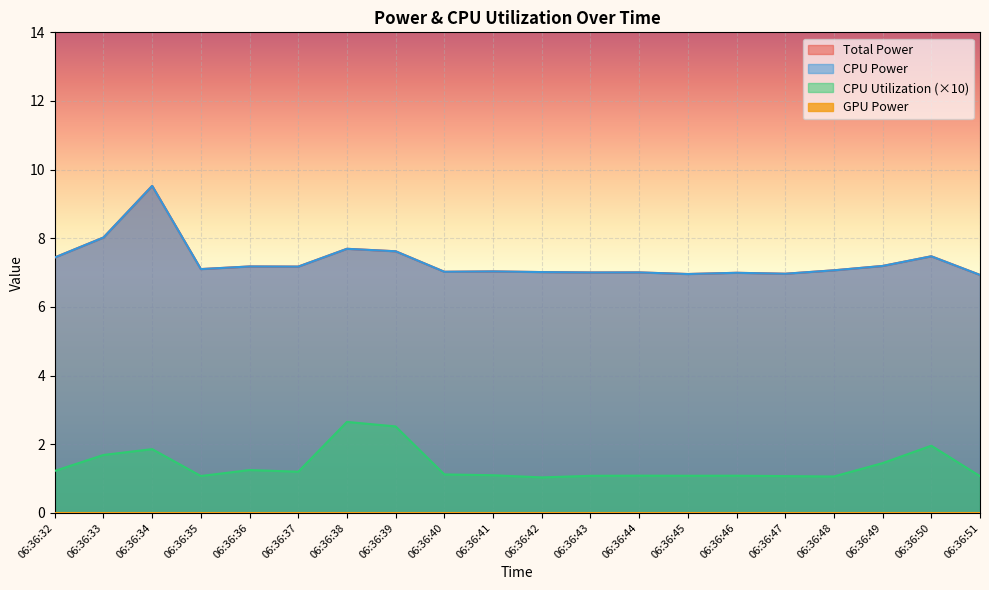

Where is CPU Utilization nearest to the value 1?

06:36:42